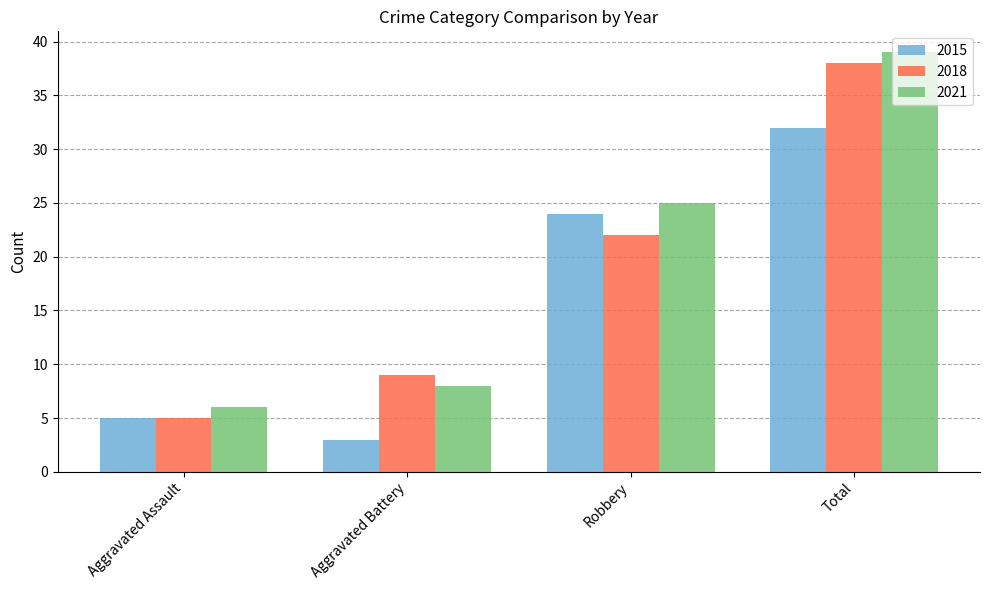

Is it true that 2015 equals 32 at Total?

True